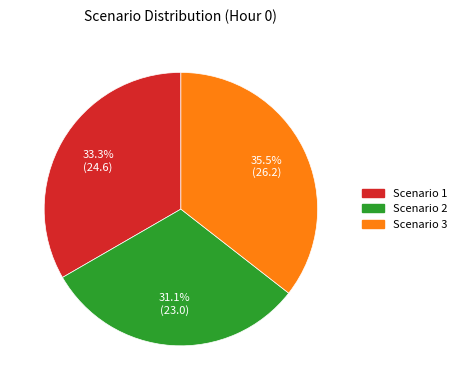

To the nearest percent, what percentage of the pie is Scenario 2?

31%